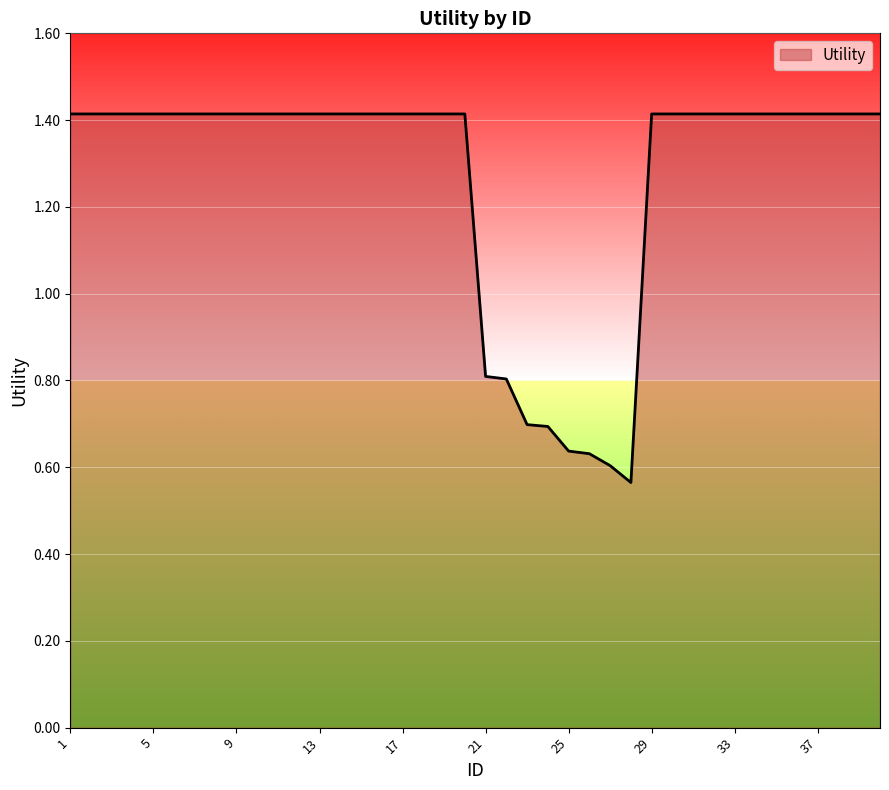

How many values are between 1 and 2?

32